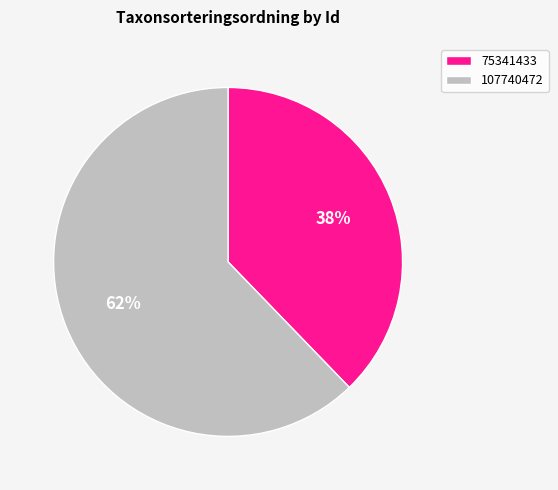

Approximately how many times larger is the value at 107740472 compared to 75341433?

1.6